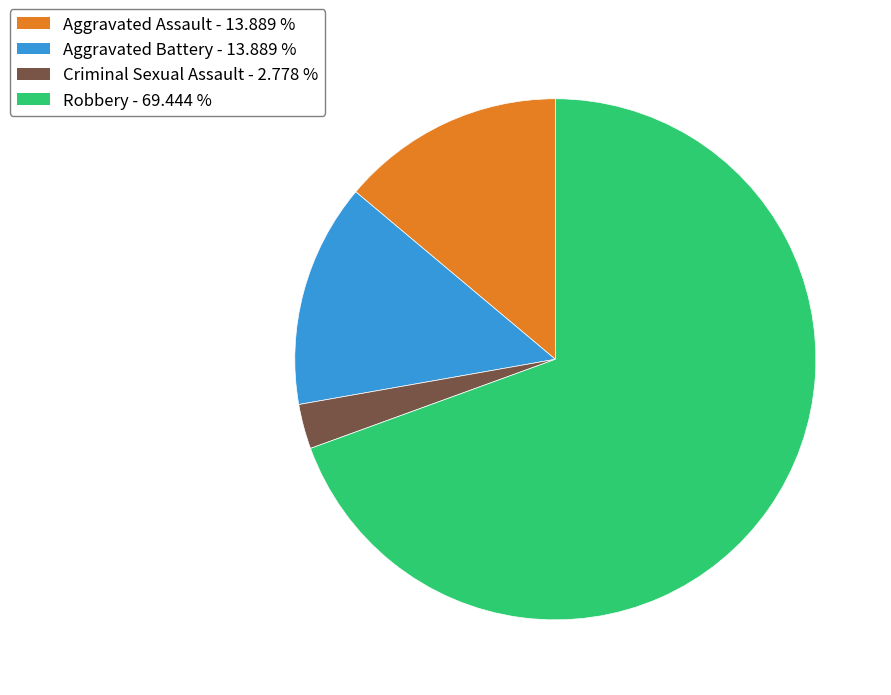

What is the largest slice in the pie chart?

Robbery